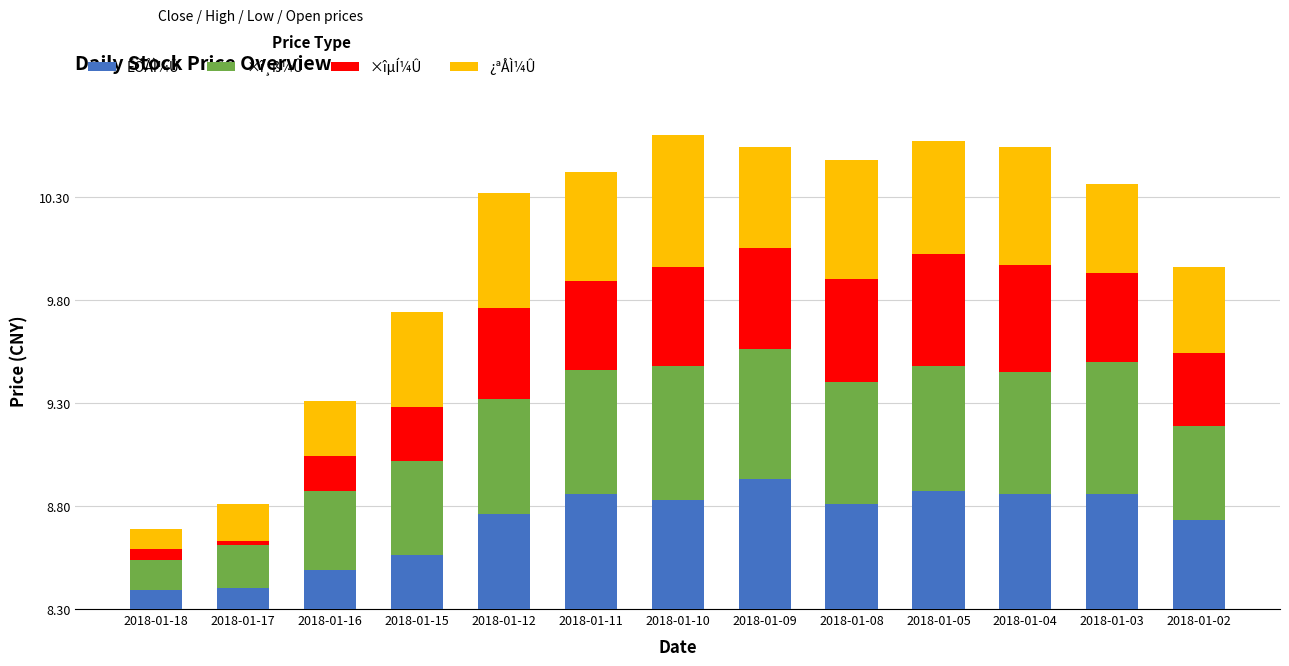

What is the sum of the ×î¸ß¼Û values at 2018-01-15 and 2018-01-17?

0.7